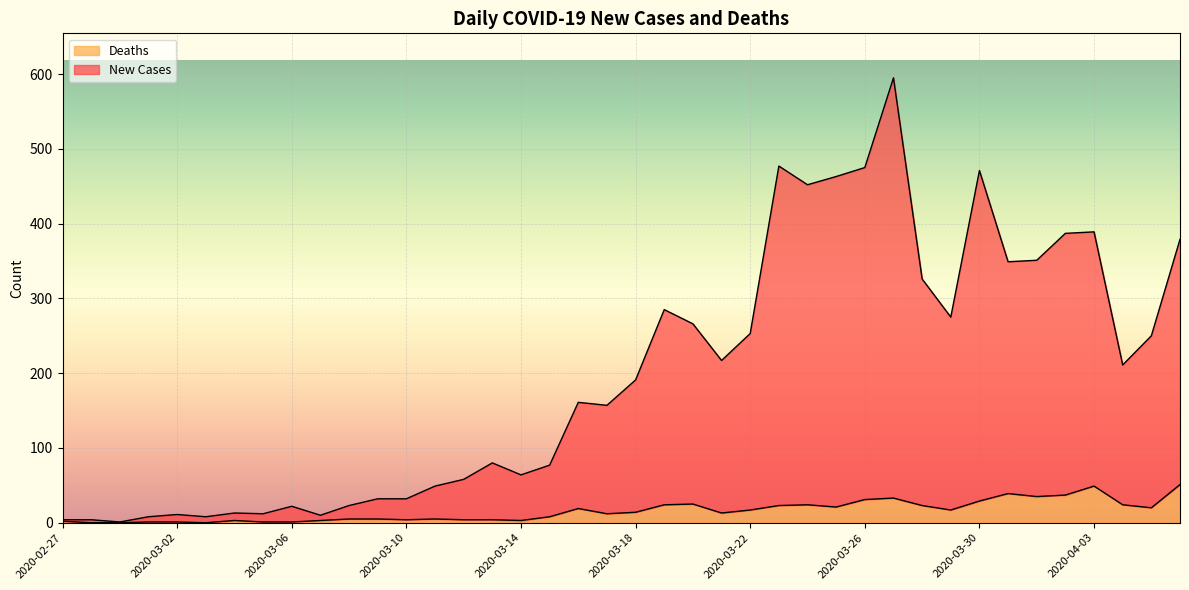

At which category does Deaths reach its first local peak?

2020-03-04